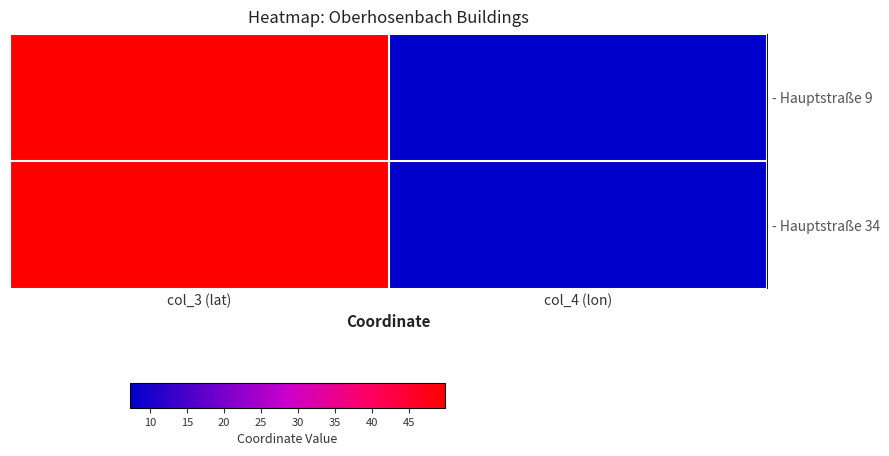

How many categories are shown in the chart?

2